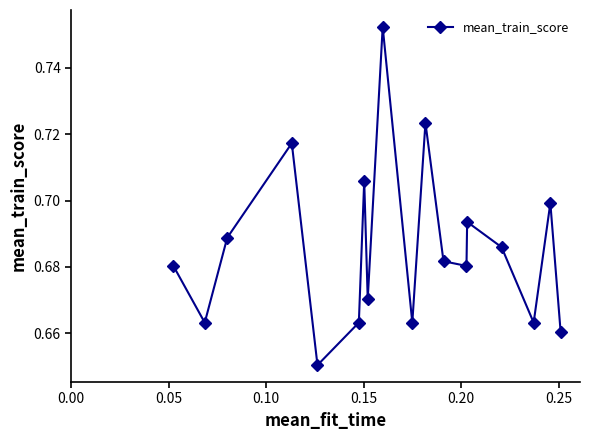

How many interior local valleys (lower than both neighbors) does the data have?

6